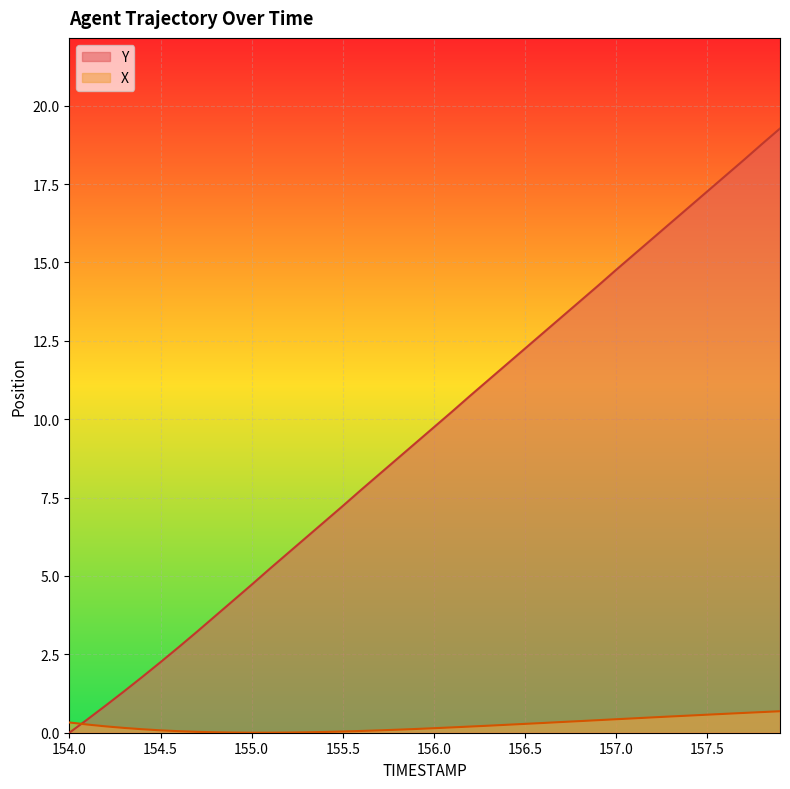

Which series has the widest spread of values?

Y